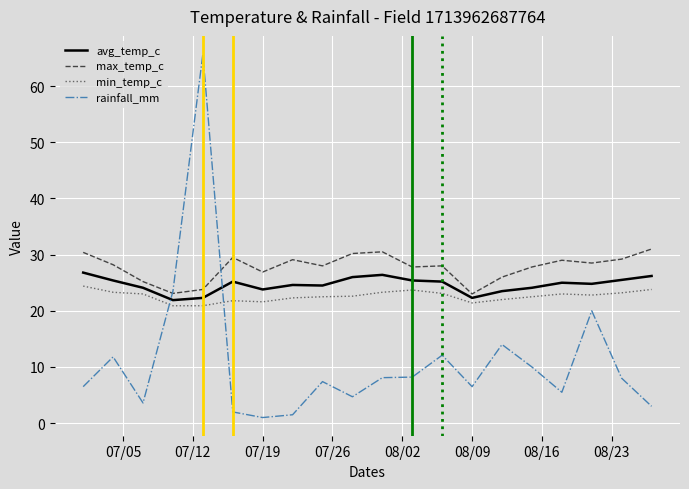

How many categories are shown in the chart?

20